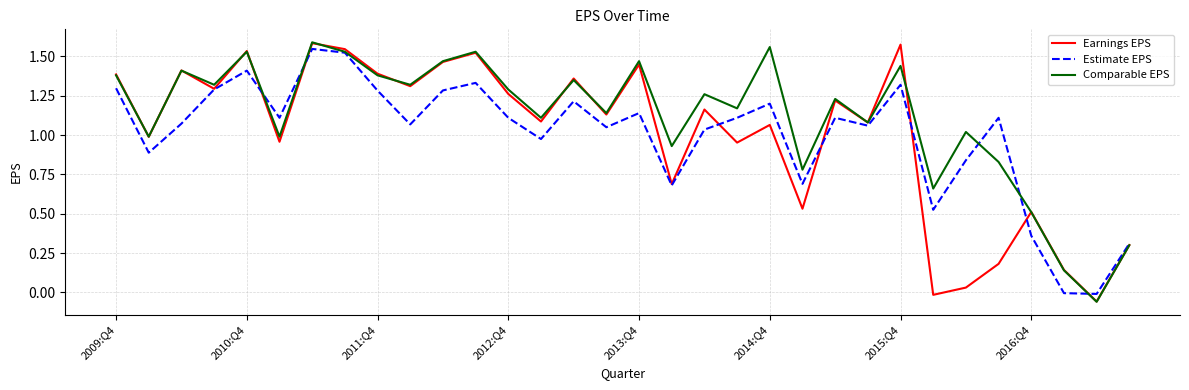

Does the chart have visible grid lines?

Yes